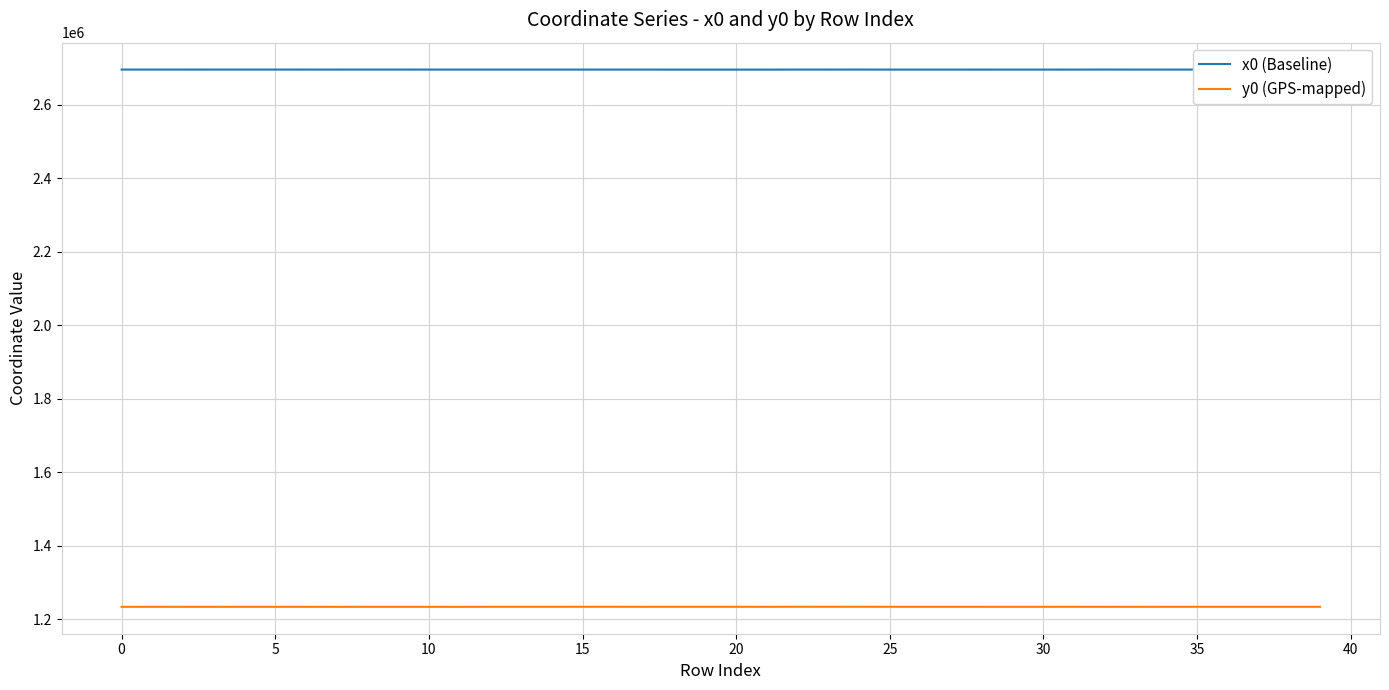

At 5, list the series in order from largest to smallest.

x0 (Baseline), y0 (GPS-mapped)